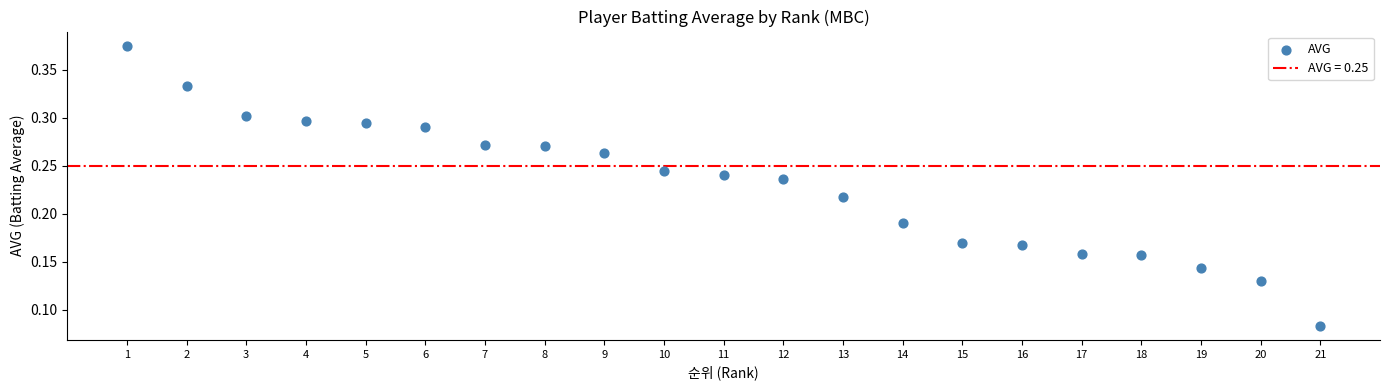

What is the range of X values (max minus min)?

20.0